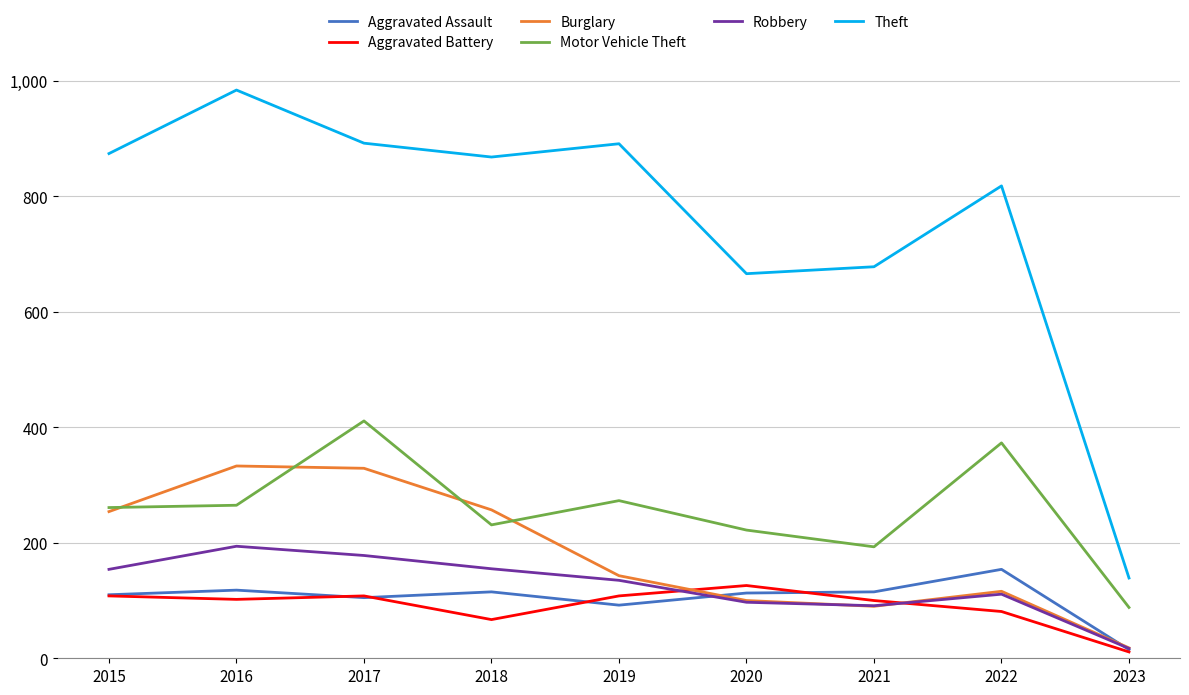

What is the average value of the Aggravated Assault series?

104